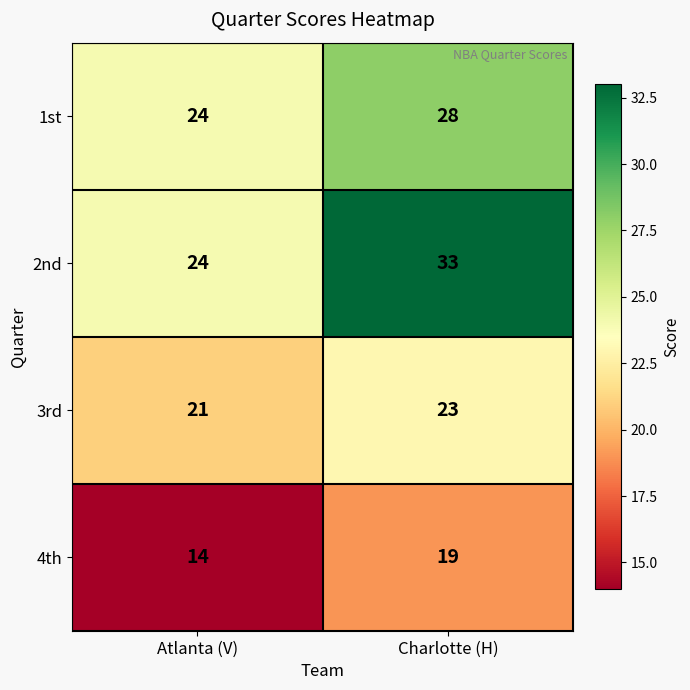

What is the difference between the 2nd values at Atlanta (V) and Charlotte (H)?

9